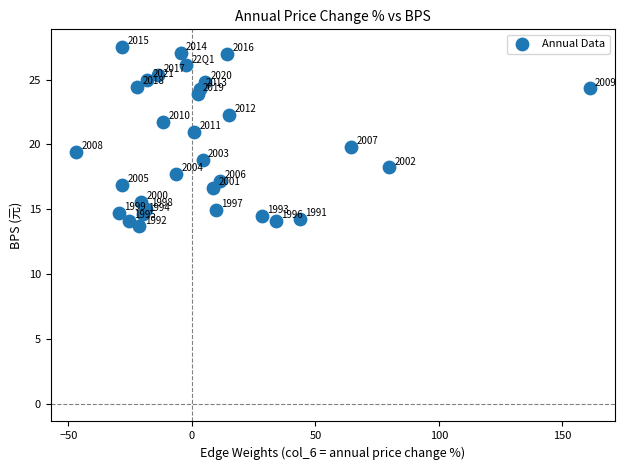

What is the range of X values (max minus min)?

207.8